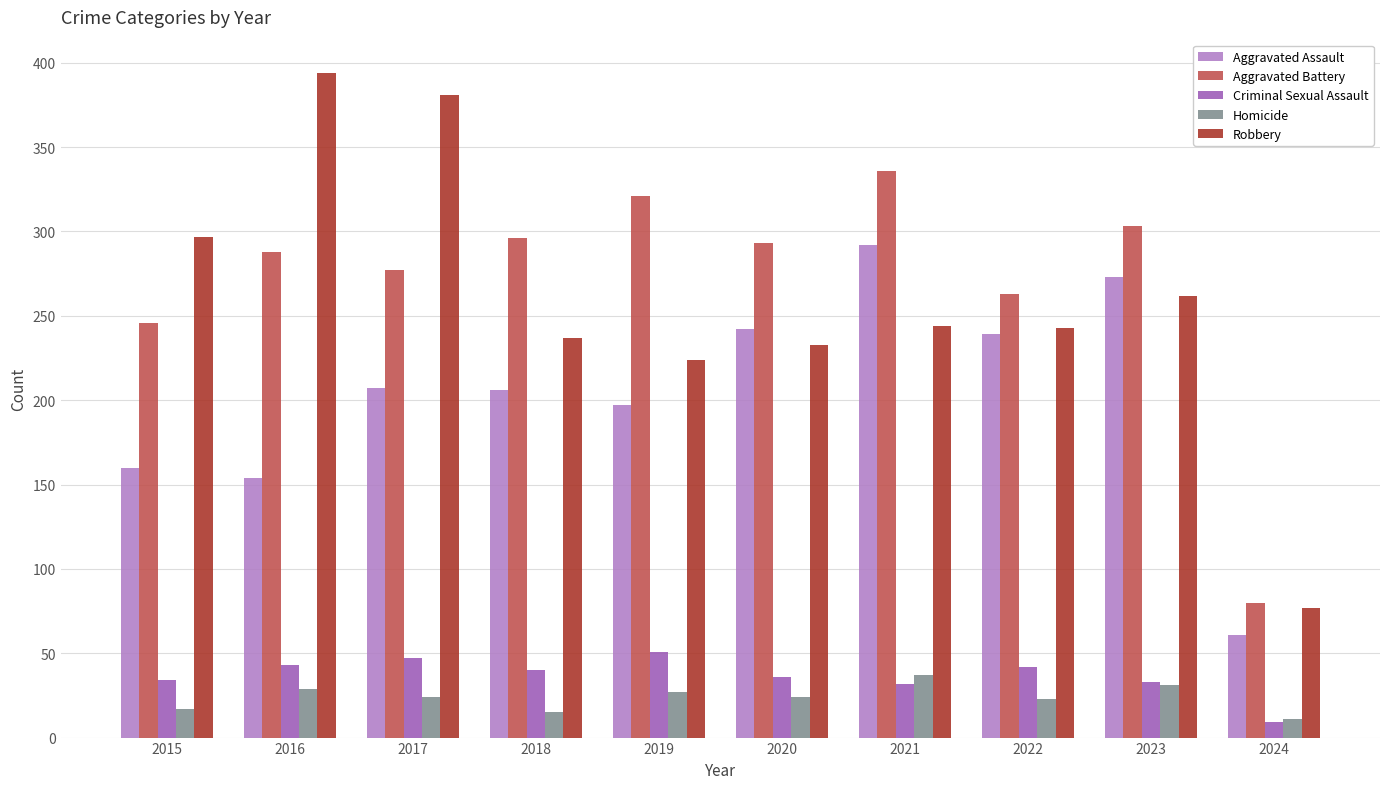

What is the spread (max minus min) of values at 2022?

240